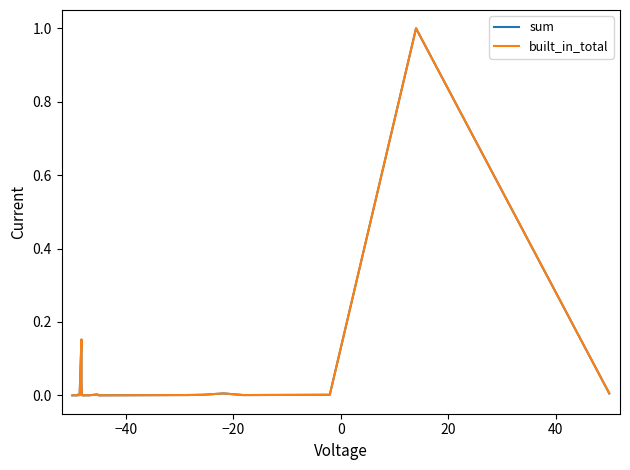

Which series has the largest total across all categories?

sum